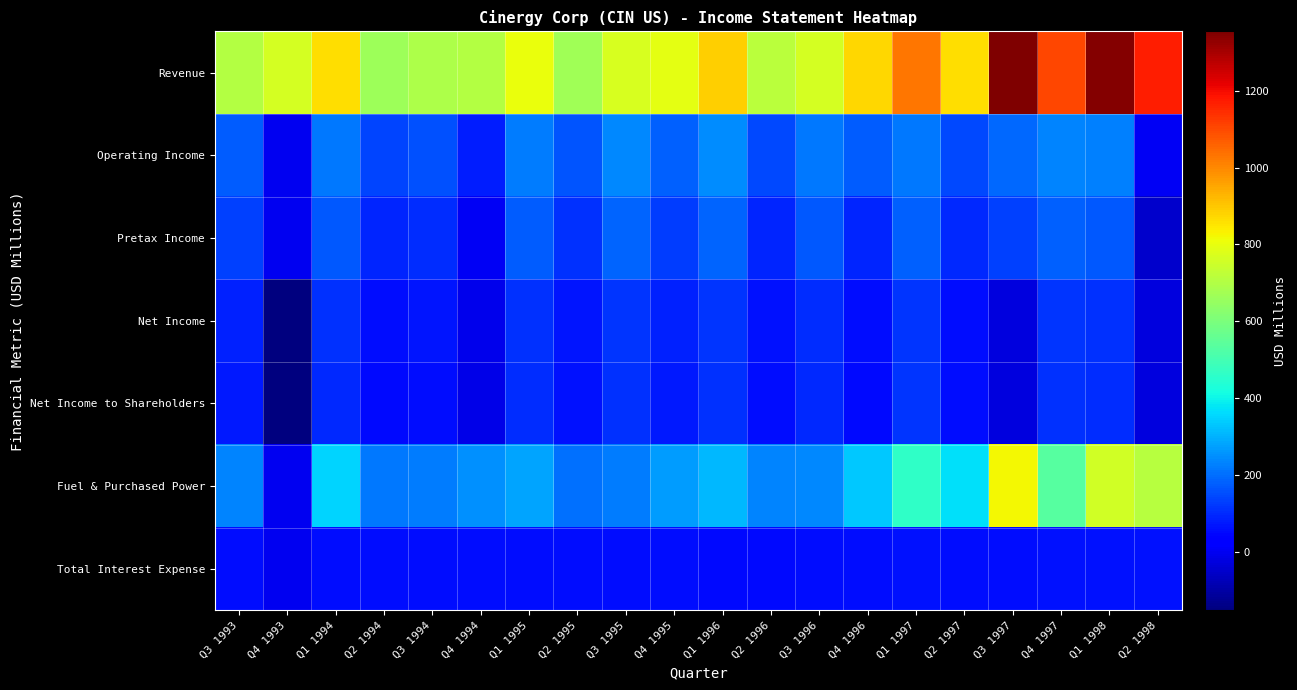

Reading left to right, list all the values displayed in this chart.

Revenue: Q3 1993=703.3	Q4 1993=762.9	Q1 1994=863.7	Q2 1994=662.3	Q3 1994=692.1	Q4 1994=706.1	Q1 1995=804.5	Q2 1995=668.4	Q3 1995=767.6	Q4 1995=790.9	Q1 1996=884.0	Q2 1996=716.8	Q3 1996=765.7	Q4 1996=876.2	Q1 1997=1030.2	Q2 1997=865.3	Q3 1997=1355.1	Q4 1997=1102.2	Q1 1998=1348.5	Q2 1998=1167.7
Operating Income: Q3 1993=172.3	Q4 1993=0.0	Q1 1994=216.5	Q2 1994=141.1	Q3 1994=155.4	Q4 1994=79.6	Q1 1995=223.7	Q2 1995=160.2	Q3 1995=237.5	Q4 1995=180.2	Q1 1996=243.4	Q2 1996=145.5	Q3 1996=215.7	Q4 1996=171.8	Q1 1997=216.2	Q2 1997=145.4	Q3 1997=191.7	Q4 1997=234.3	Q1 1998=225.7	Q2 1998=2.7
Pretax Income: Q3 1993=130.0	Q4 1993=0.0	Q1 1994=168.6	Q2 1994=91.9	Q3 1994=102.3	Q4 1994=5.5	Q1 1995=171.7	Q2 1995=109.1	Q3 1995=183.3	Q4 1995=128.1	Q1 1996=187.7	Q2 1996=93.7	Q3 1996=167.3	Q4 1996=89.7	Q1 1997=180.5	Q2 1997=95.0	Q3 1997=134.6	Q4 1997=178.1	Q1 1998=165.9	Q2 1998=-48.3
Net Income: Q3 1993=86.2	Q4 1993=-152.7	Q1 1994=108.9	Q2 1994=57.6	Q3 1994=66.2	Q4 1994=-6.0	Q1 1995=110.3	Q2 1995=68.7	Q3 1995=115.7	Q4 1995=83.4	Q1 1996=116.9	Q2 1996=62.7	Q3 1996=104.5	Q4 1996=55.4	Q1 1997=117.4	Q2 1997=58.7	Q3 1997=-23.7	Q4 1997=113.4	Q1 1998=108.5	Q2 1998=-24.6
Net Income to Shareholders: Q3 1993=76.4	Q4 1993=-152.7	Q1 1994=99.4	Q2 1994=48.9	Q3 1994=57.5	Q4 1994=-14.7	Q1 1995=101.6	Q2 1995=60.0	Q3 1995=108.9	Q4 1995=76.6	Q1 1996=110.1	Q2 1996=56.0	Q3 1996=98.0	Q4 1996=52.2	Q1 1997=114.1	Q2 1997=55.5	Q3 1997=-26.9	Q4 1997=110.5	Q1 1998=106.1	Q2 1998=-25.9
Fuel & Purchased Power: Q3 1993=231.7	Q4 1993=0.0	Q1 1994=351.2	Q2 1994=214.0	Q3 1994=220.4	Q4 1994=251.0	Q1 1995=281.1	Q2 1995=203.4	Q3 1995=219.3	Q4 1995=266.8	Q1 1996=312.3	Q2 1996=234.6	Q3 1996=238.2	Q4 1996=336.1	Q1 1997=460.3	Q2 1997=365.8	Q3 1997=820.0	Q4 1997=532.8	Q1 1998=760.0	Q2 1998=708.2
Total Interest Expense: Q3 1993=56.3	Q4 1993=0.0	Q1 1994=56.3	Q2 1994=55.5	Q3 1994=56.9	Q4 1994=58.6	Q1 1995=58.1	Q2 1995=55.3	Q3 1995=57.5	Q4 1995=55.8	Q1 1996=50.9	Q2 1996=51.7	Q3 1996=55.4	Q4 1996=57.7	Q1 1997=61.8	Q2 1997=56.7	Q3 1997=58.4	Q4 1997=59.4	Q1 1998=59.8	Q2 1998=60.8